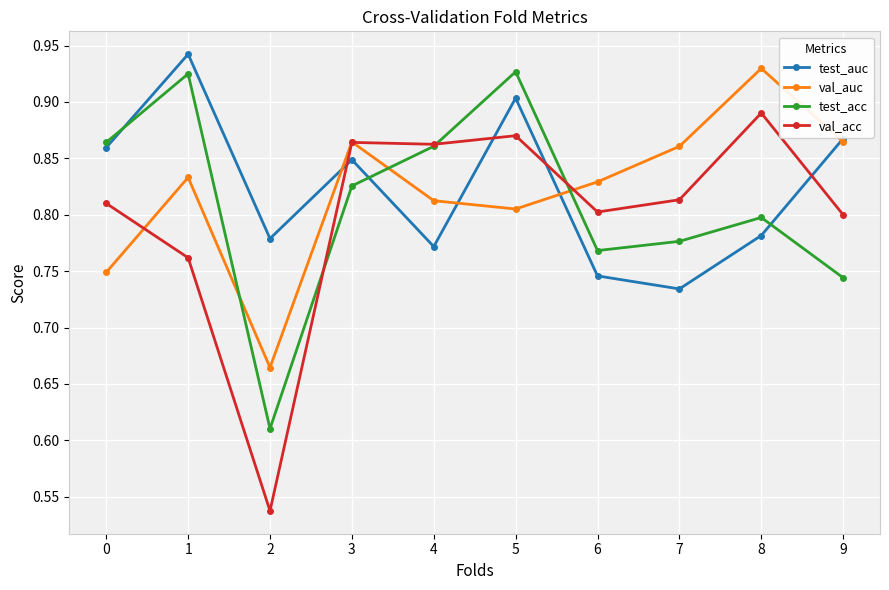

What are all the series names shown in the legend?

test_auc, val_auc, test_acc, val_acc